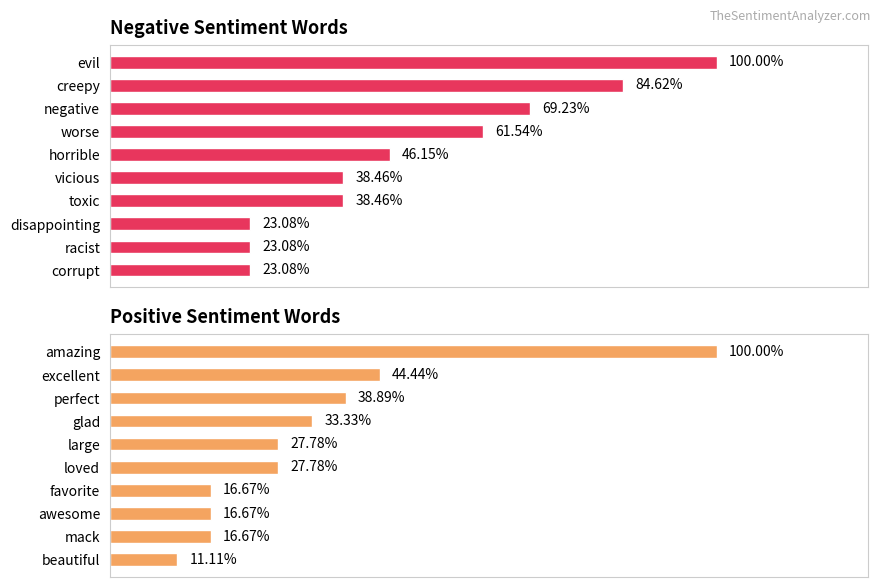

How many data points in Positive type occurrences are less than 5?

4